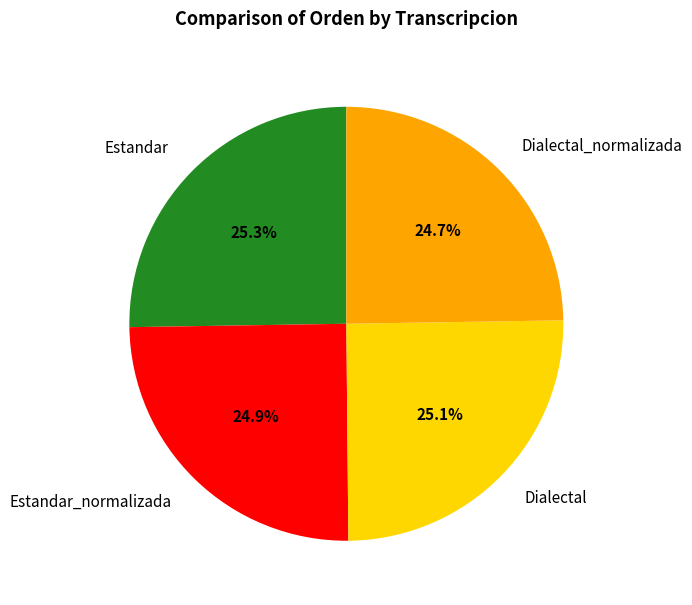

Approximately how many times larger is the value at Estandar compared to Estandar_normalizada?

1.0